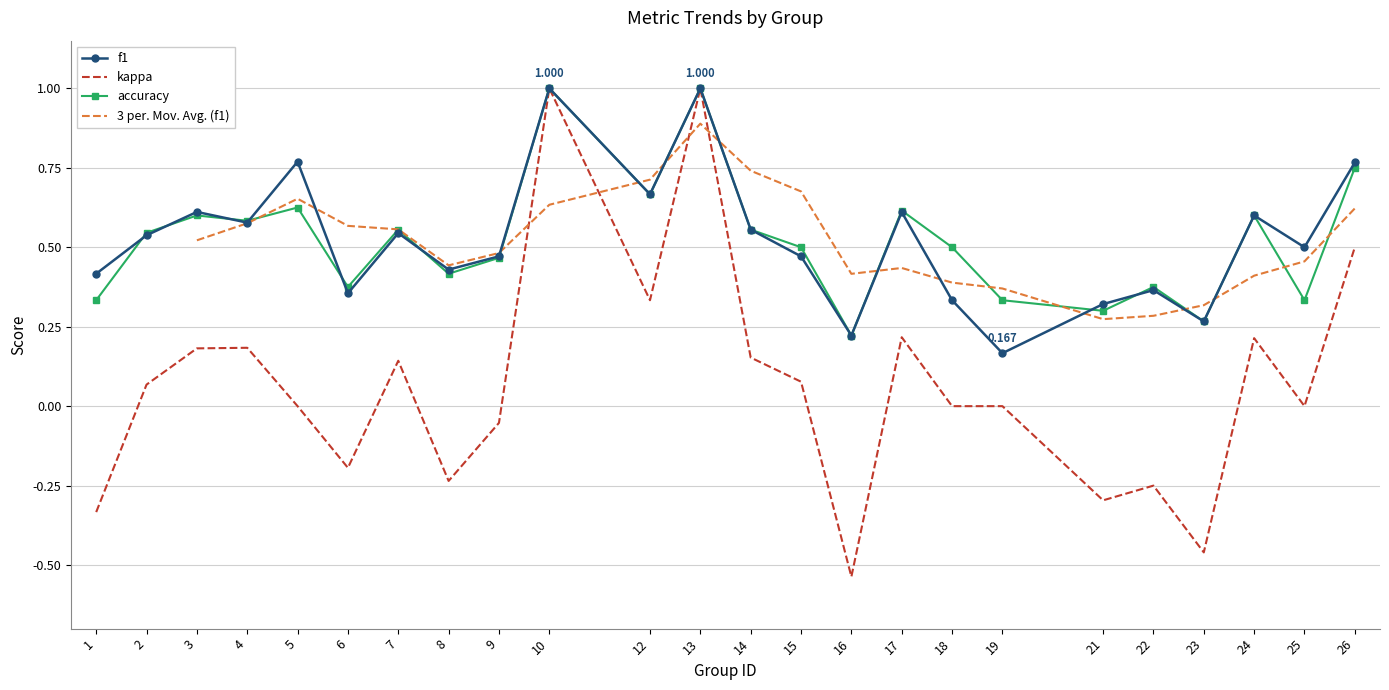

At which category does f1 reach its first local peak?

3